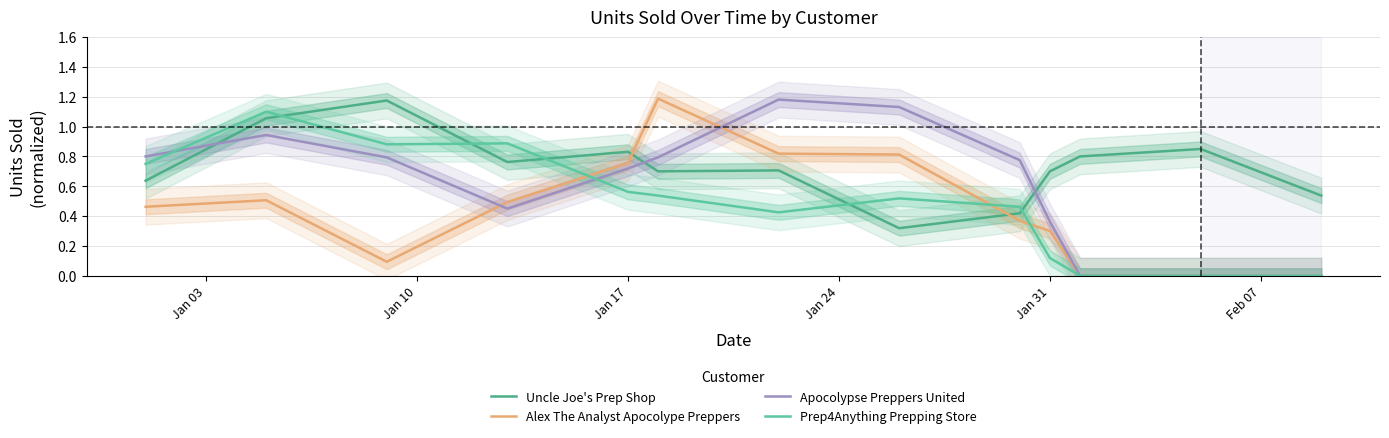

True or false: Uncle Joe's Prep Shop has a value of 0.8 at 8.

False